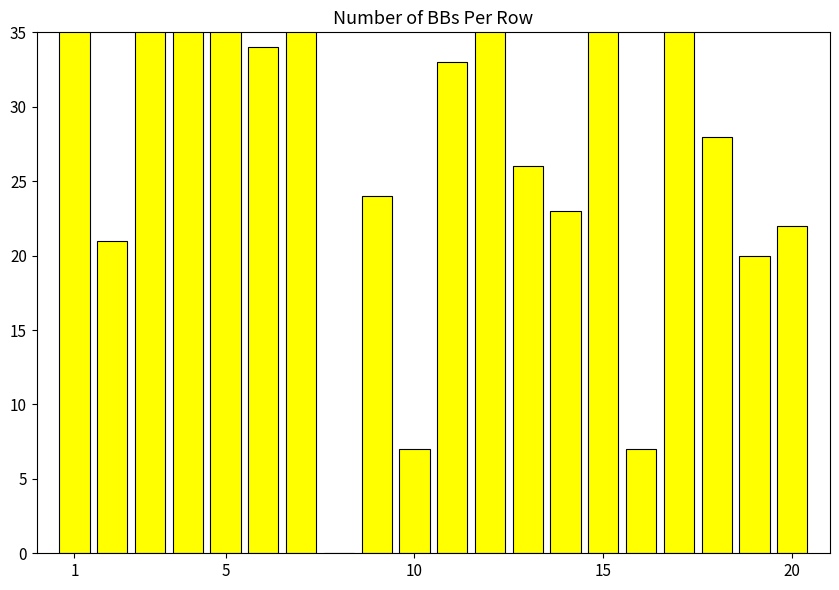

How many data points are less than 33?

10